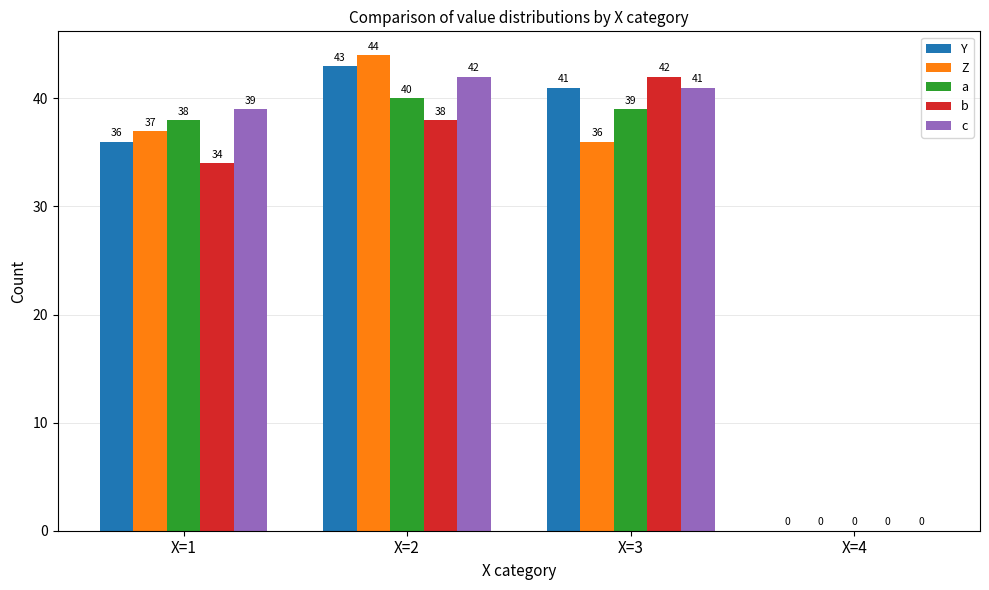

What is the maximum value shown in the chart?

44